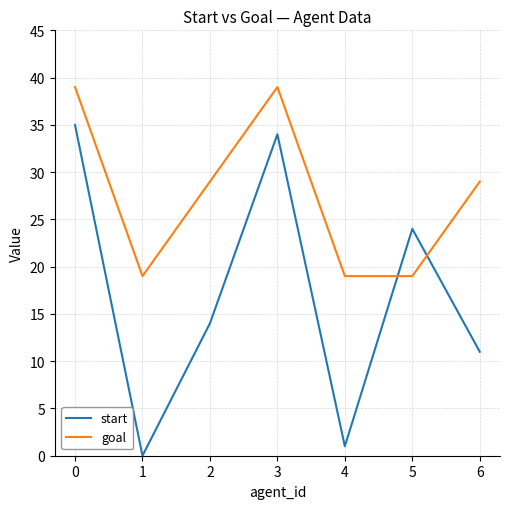

What is the maximum value shown in the chart?

39